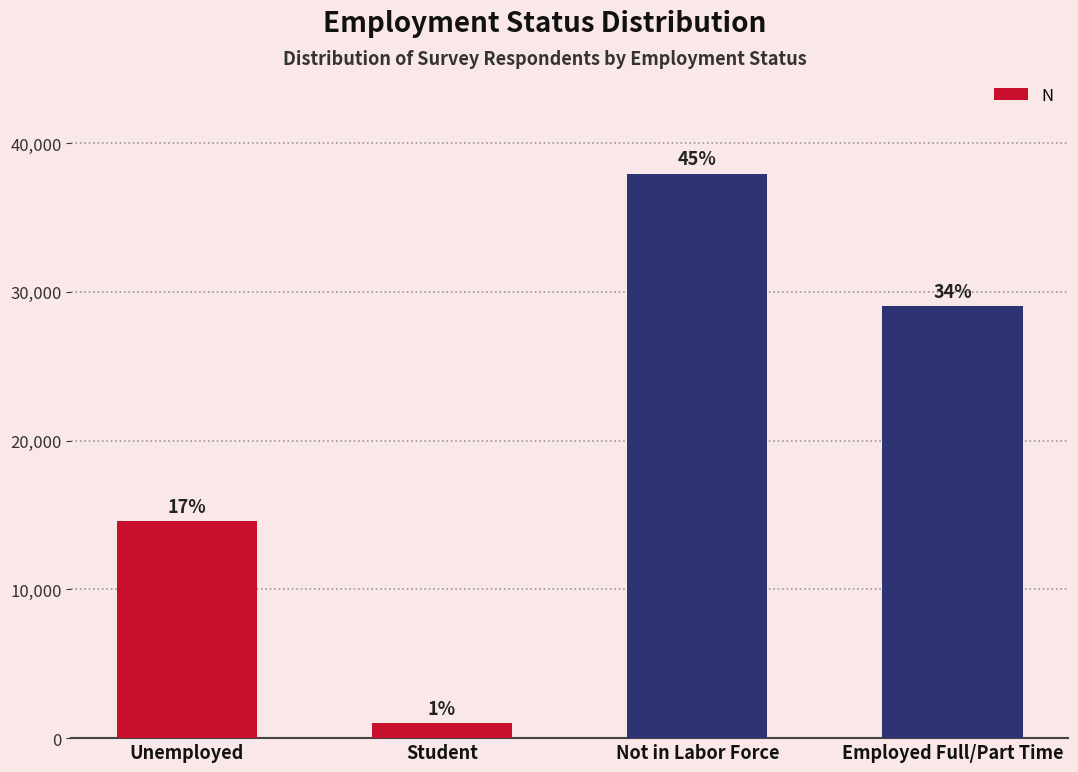

How many bars are there in total?

4